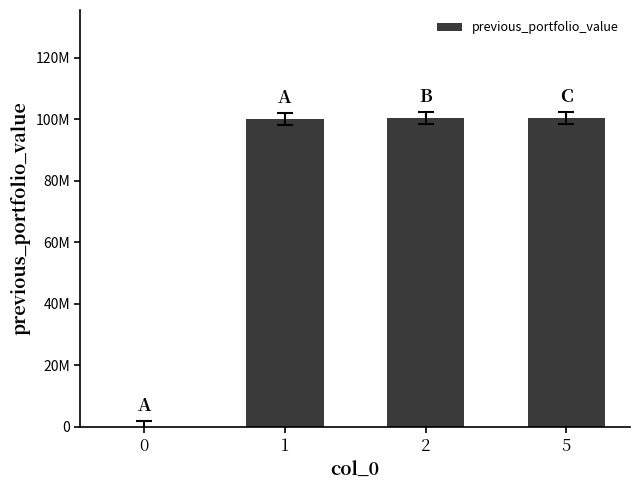

Are the bars horizontal?

No